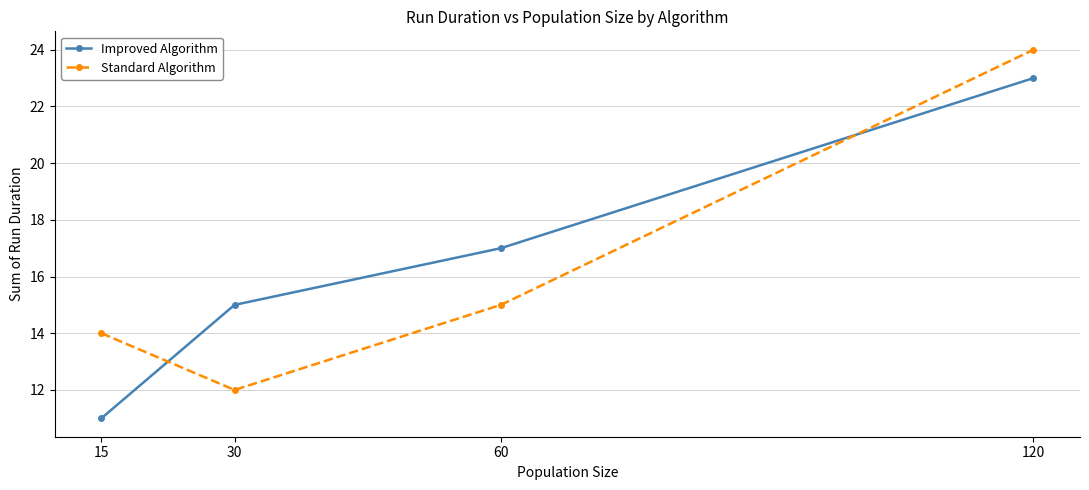

How many times do Standard Algorithm and Improved Algorithm cross each other?

2